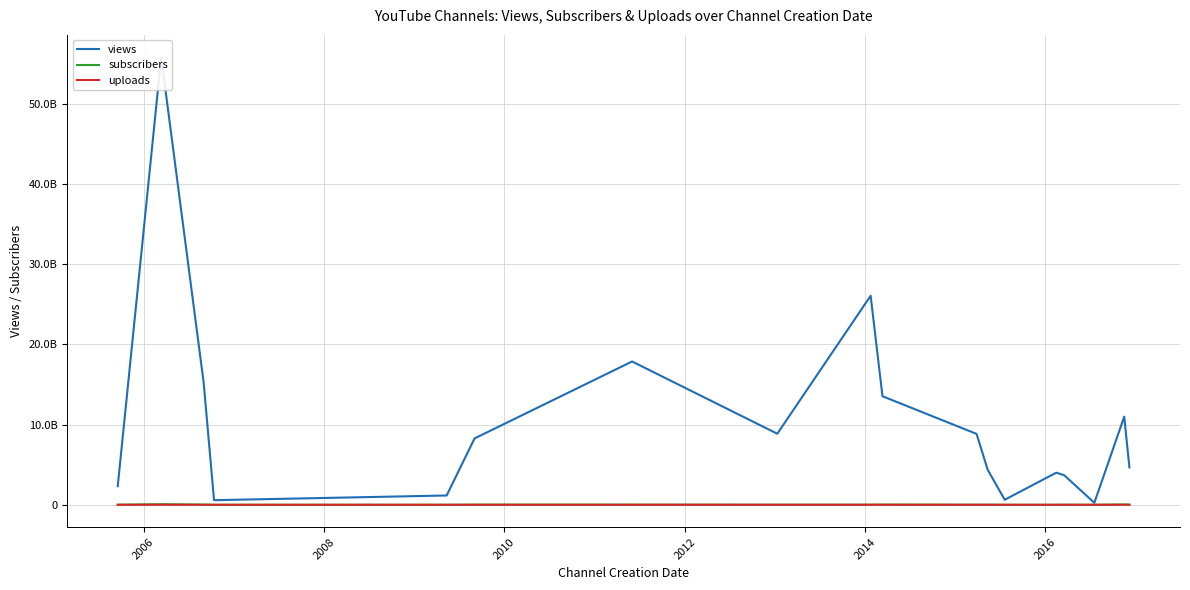

At how many categories does at least one series exceed 15712951176?

3